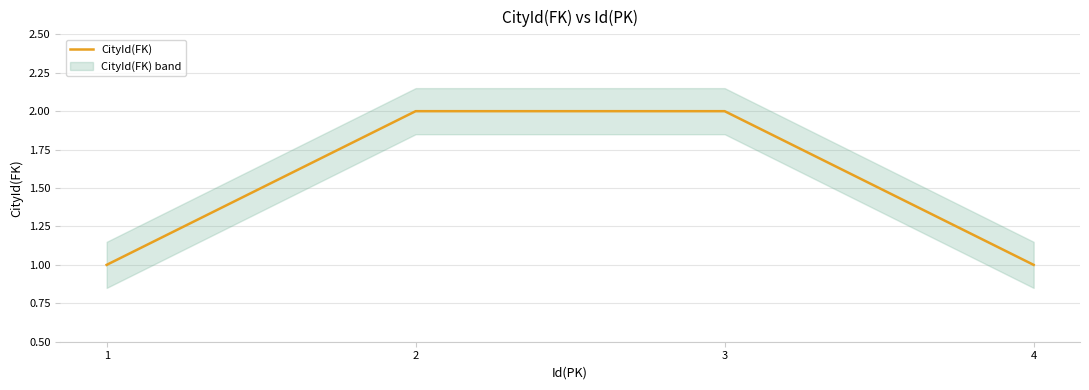

What is the value of the 2nd point from the left?

2